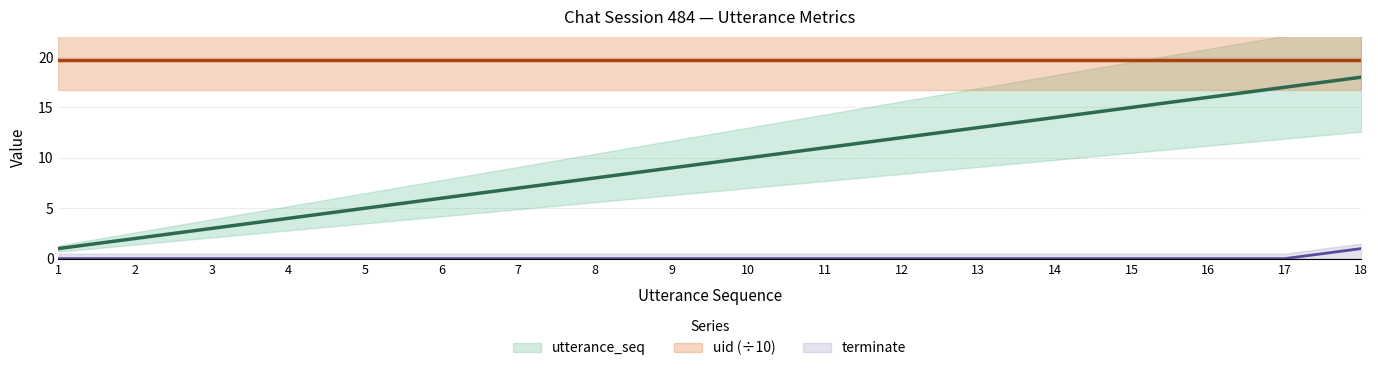

What is the value of the terminate point at the 18th from the left?

1